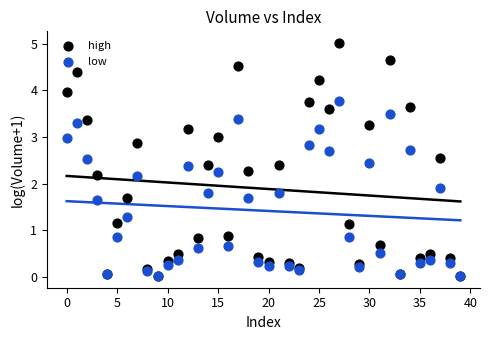

In the high series, what Y value is closest to 2?

2.2